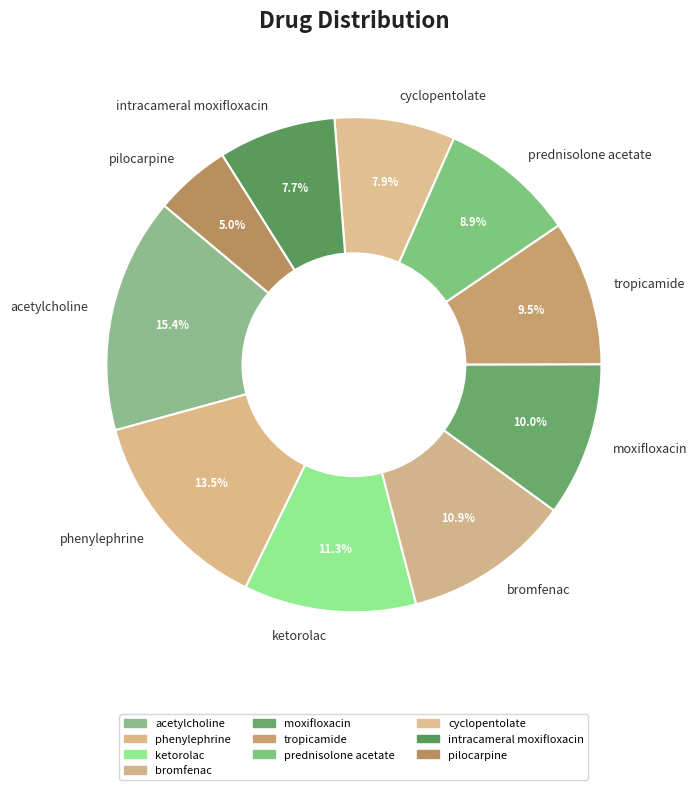

Is prednisolone acetate the majority of the pie?

No